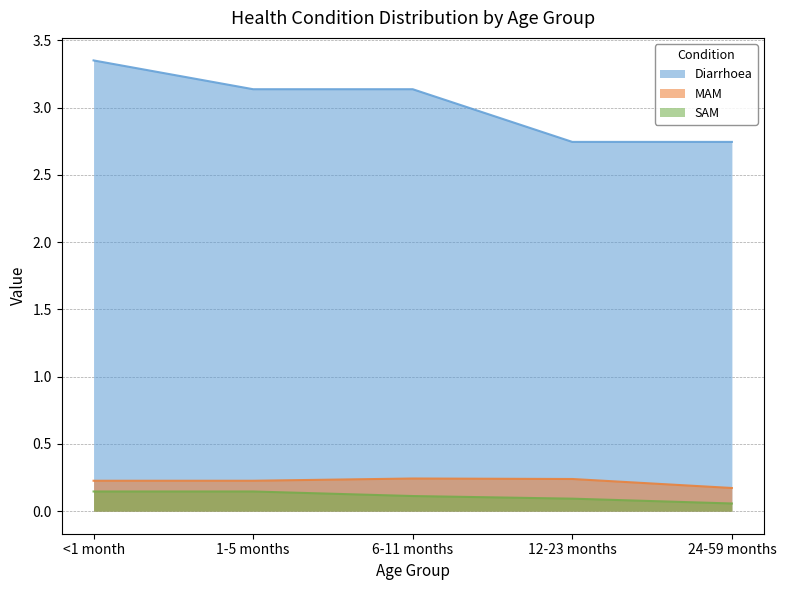

What is the greatest value displayed?

3.4